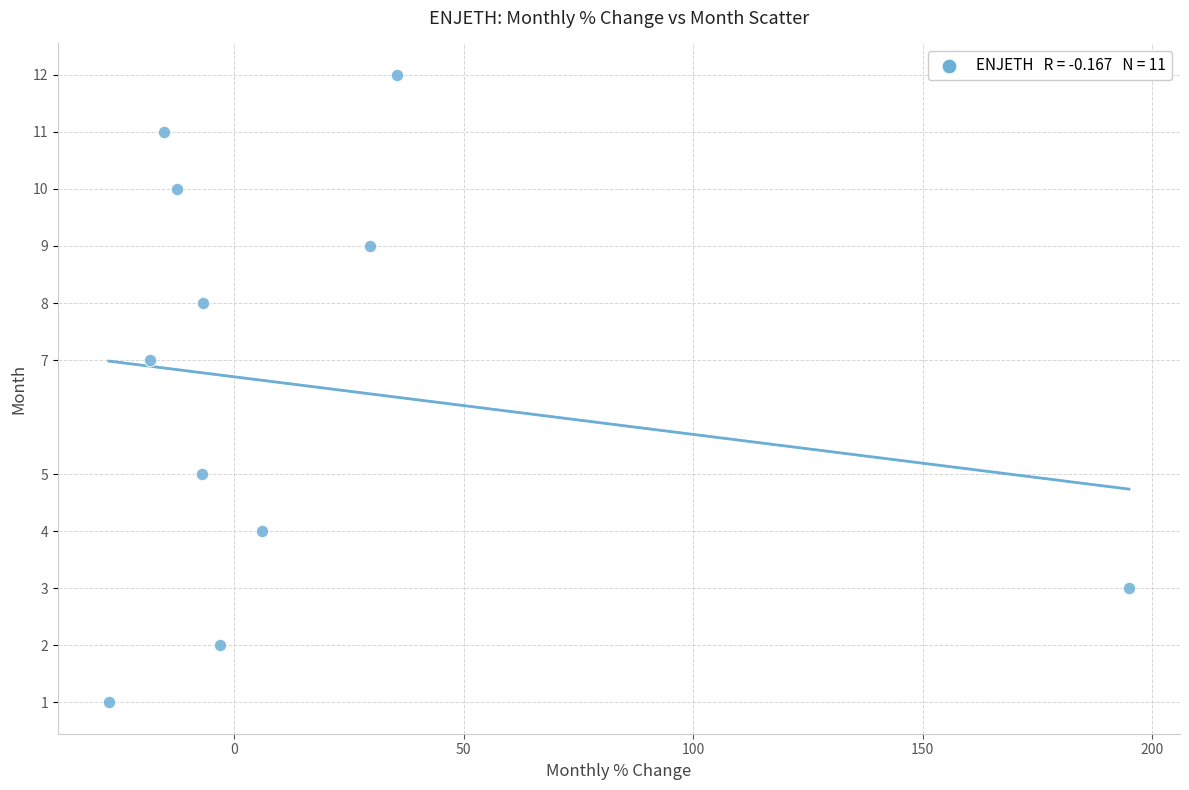

What is the average Y value?

7